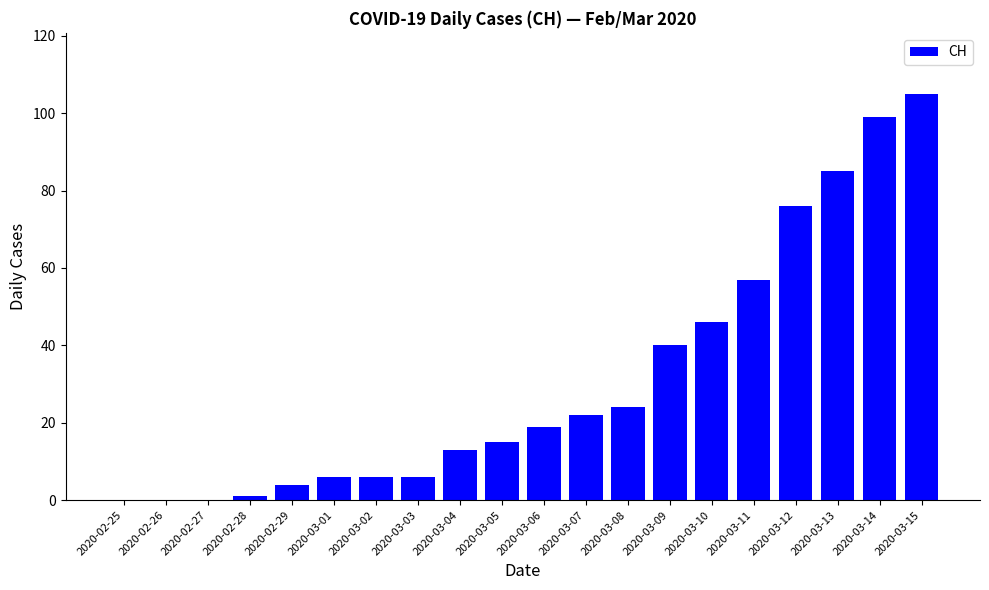

What is the ratio of the value at 2020-03-08 to the value at 2020-03-11?

0.4